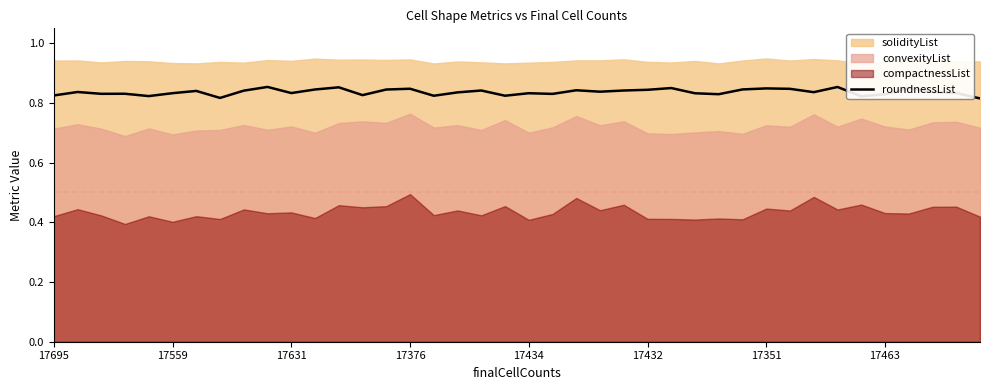

How many lines are shown in the chart?

1